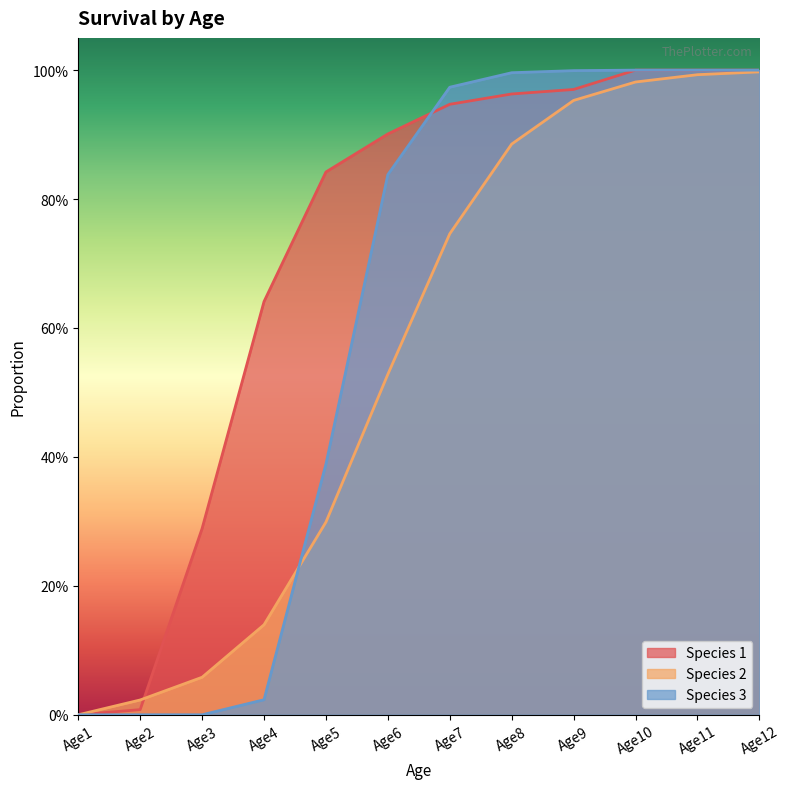

What is the difference between the Species 1 values at Age8 and Age5?

0.1